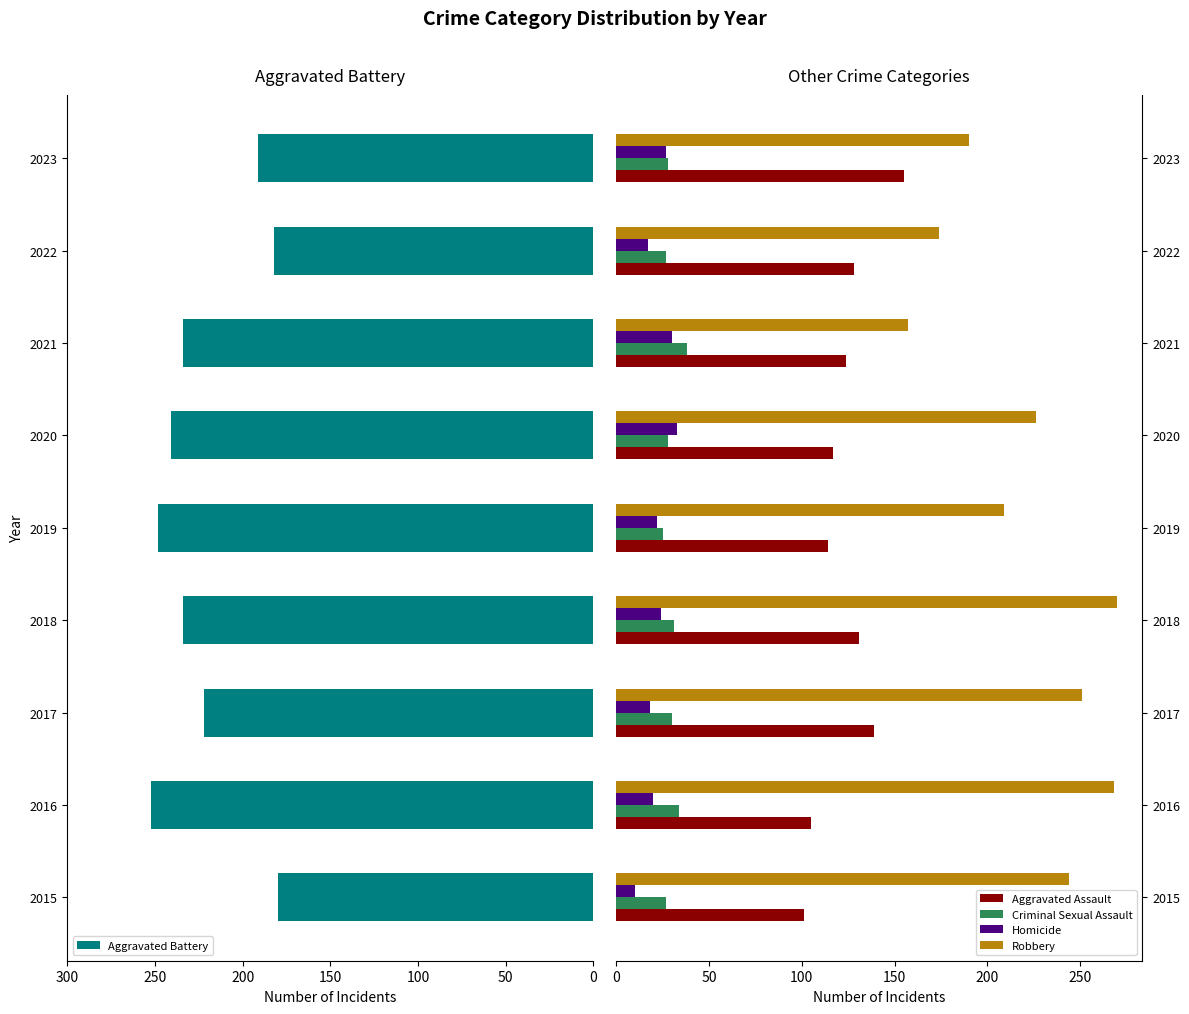

The value of Aggravated Assault at 2022 is 72. True or false?

False